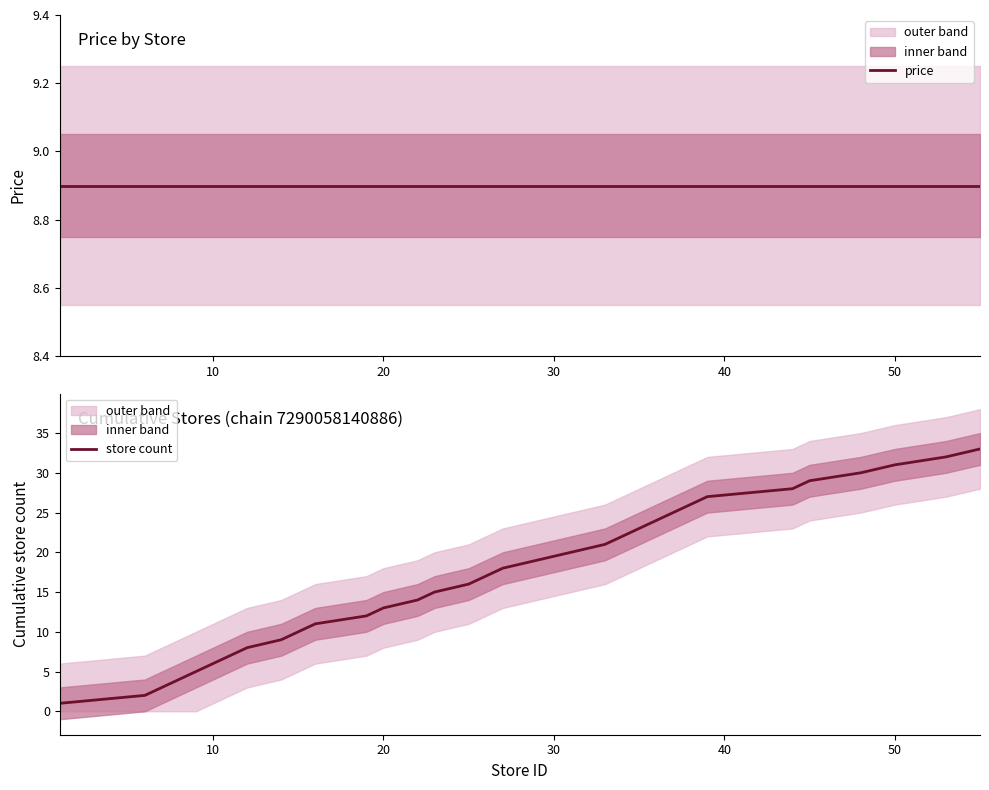

What is the highest value of the store count series?

33